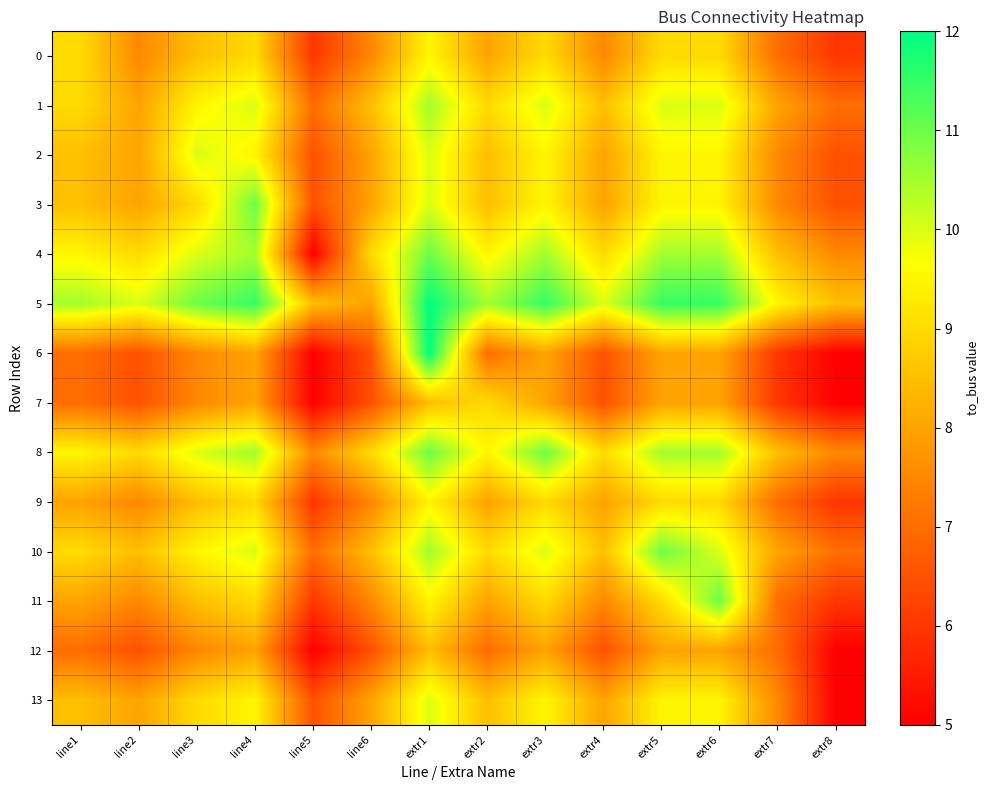

List the series in order of their peak value, highest first.

5, 6, 3, 4, 8, 10, 11, 1, 2, 13, 0, 9, 7, 12